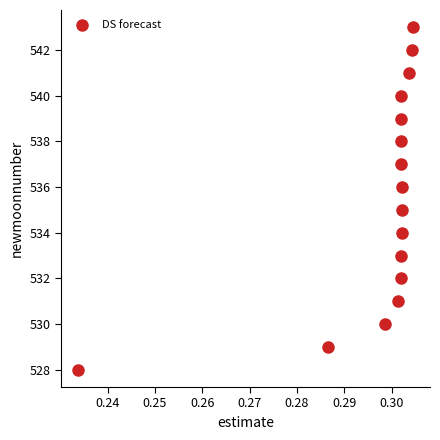

What is the range of Y values (max minus min)?

15